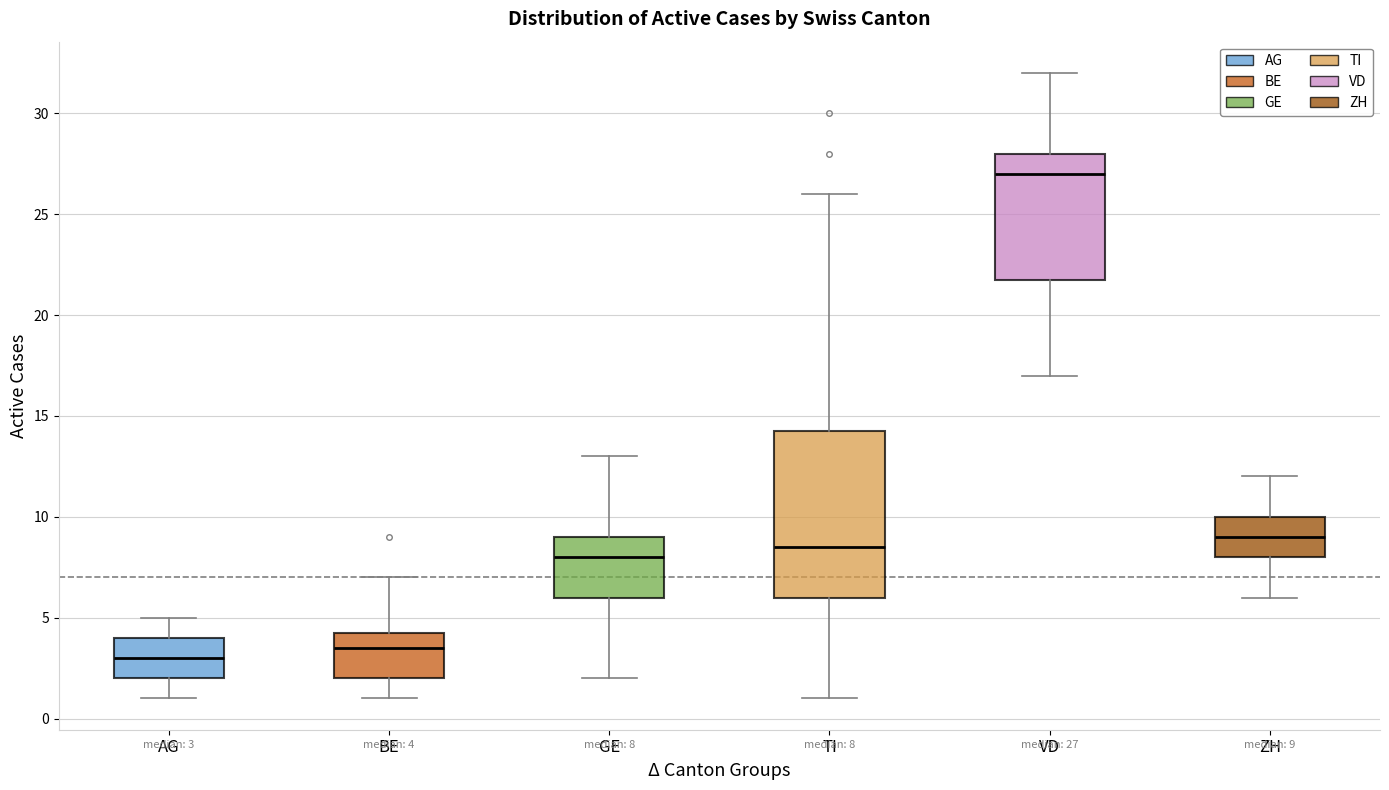

Which box has the highest median line?

VD